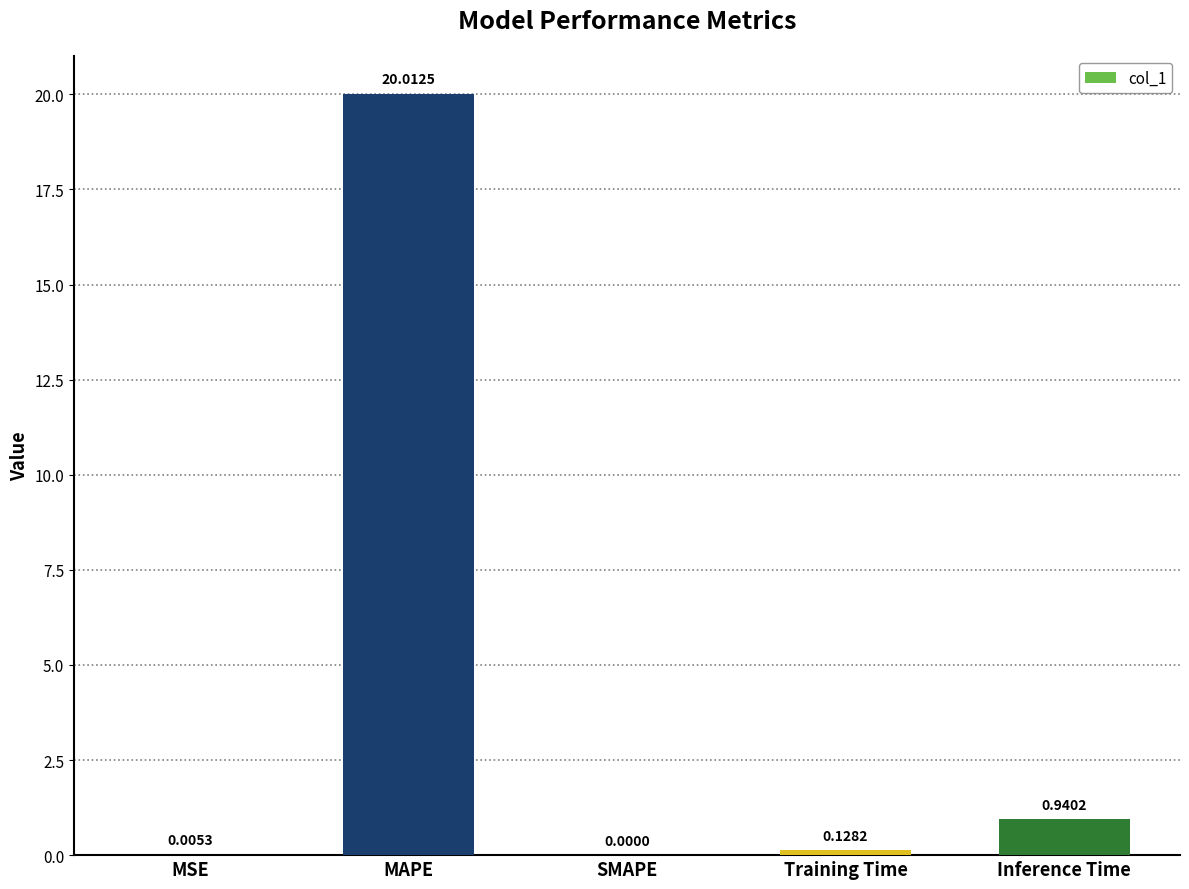

What is the sum of all values?

21.1